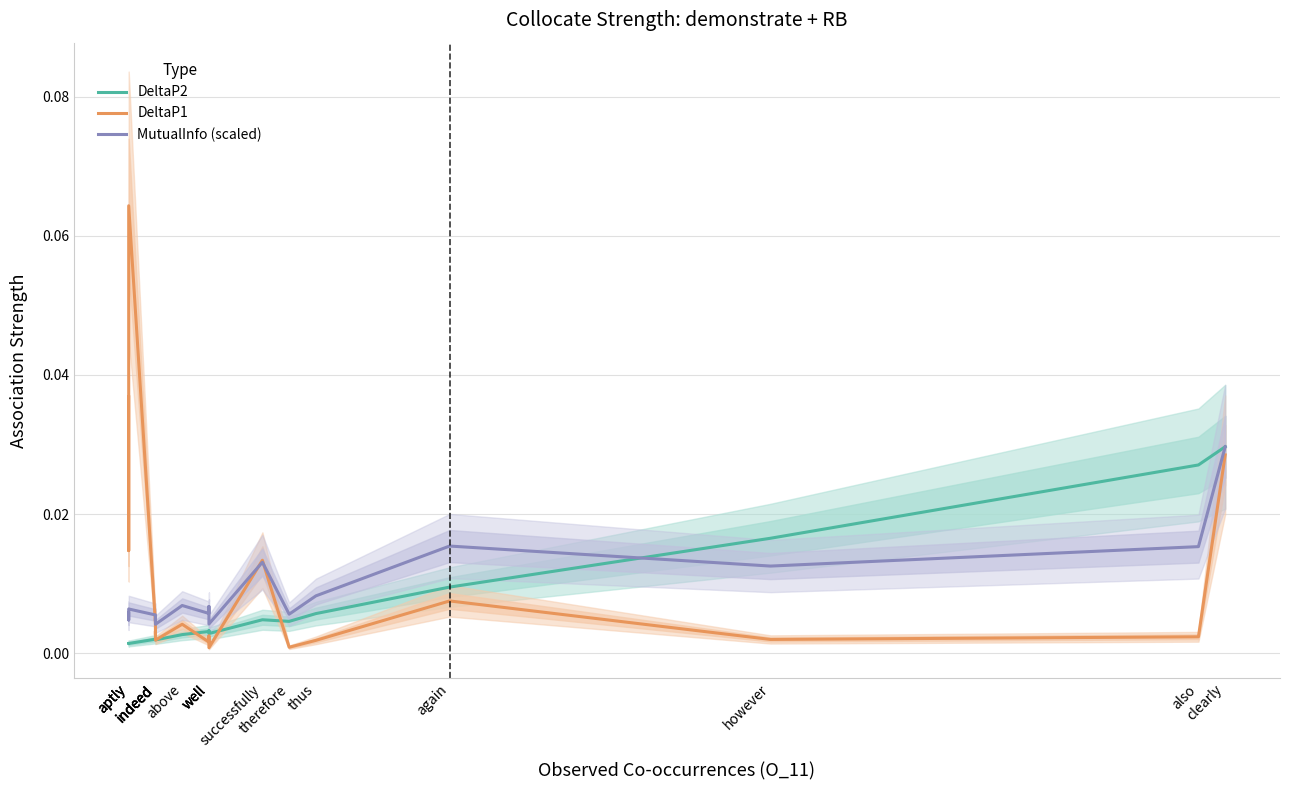

At which label is DeltaP1 closest to 0?

well